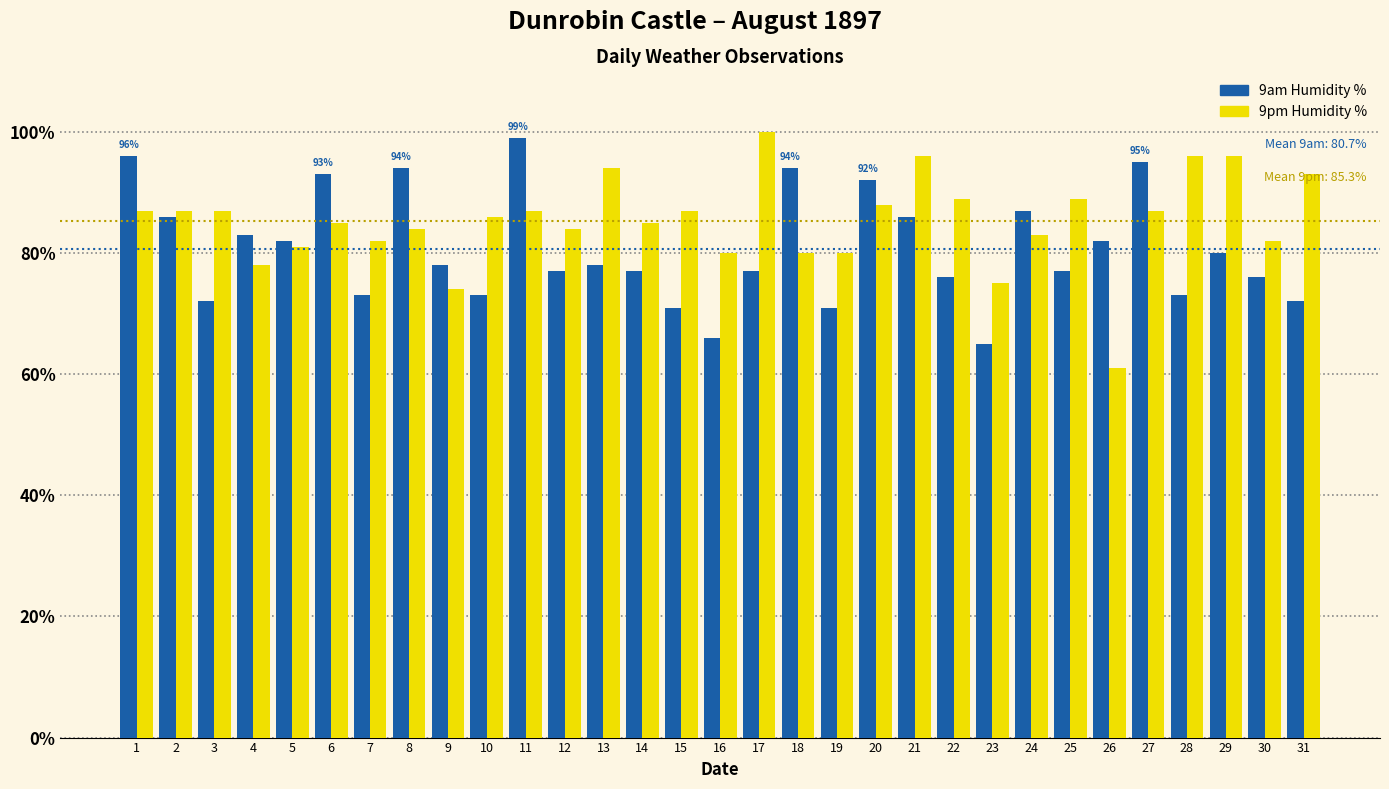

What is the average value of the 9pm Humidity % series?

85